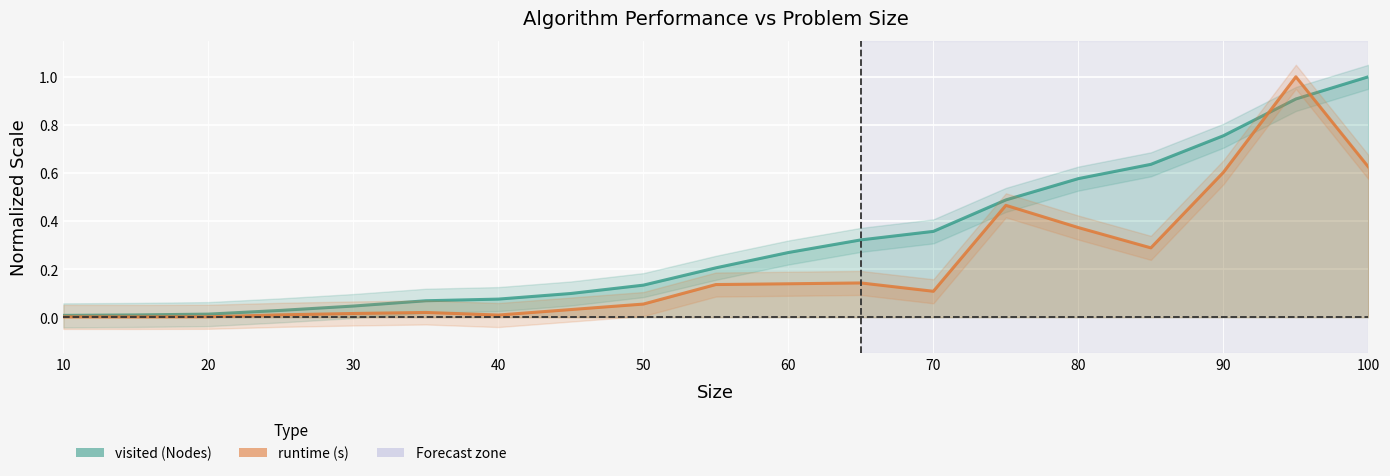

Does the chart display data point markers on the line(s)?

No